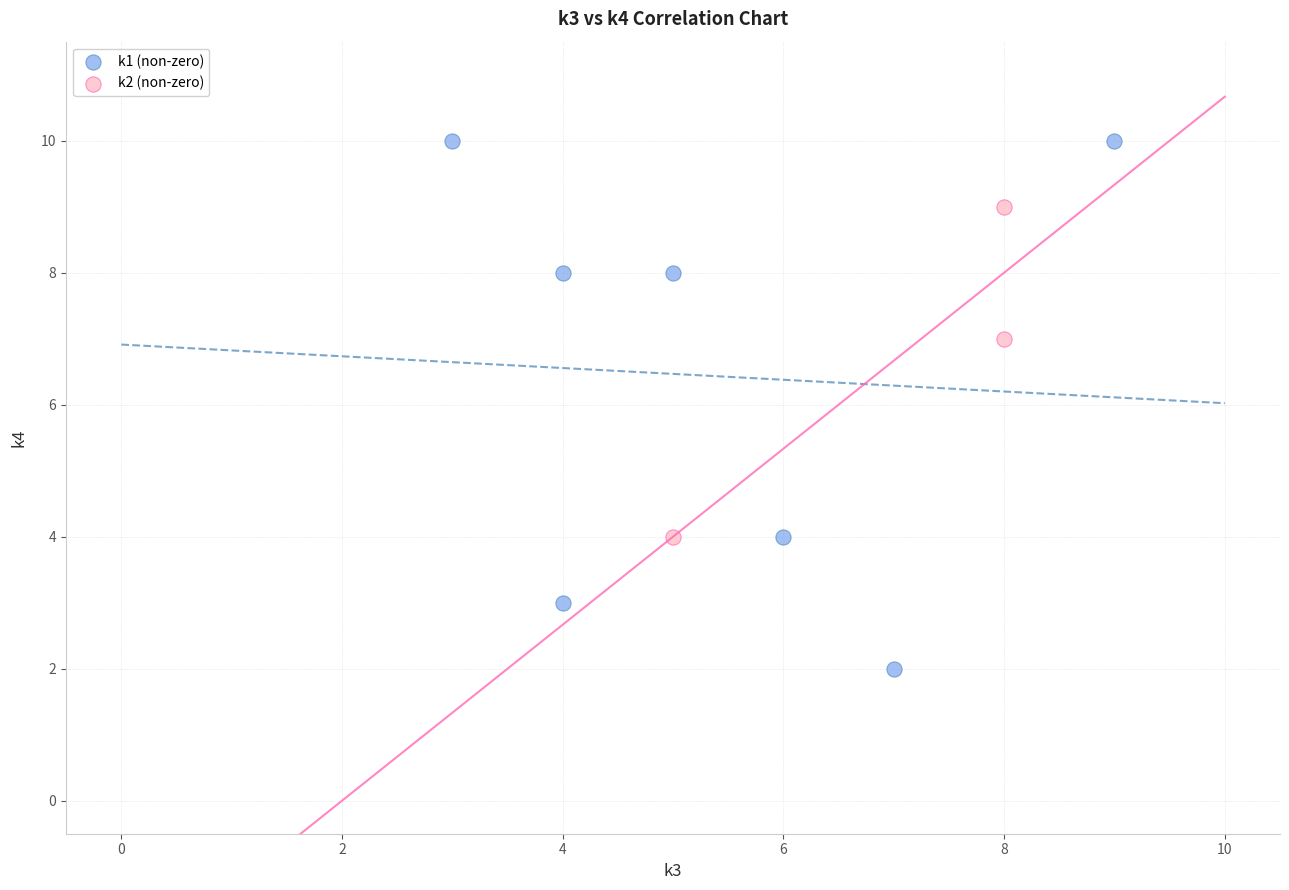

Which series contains the highest Y value?

k1 (non-zero)